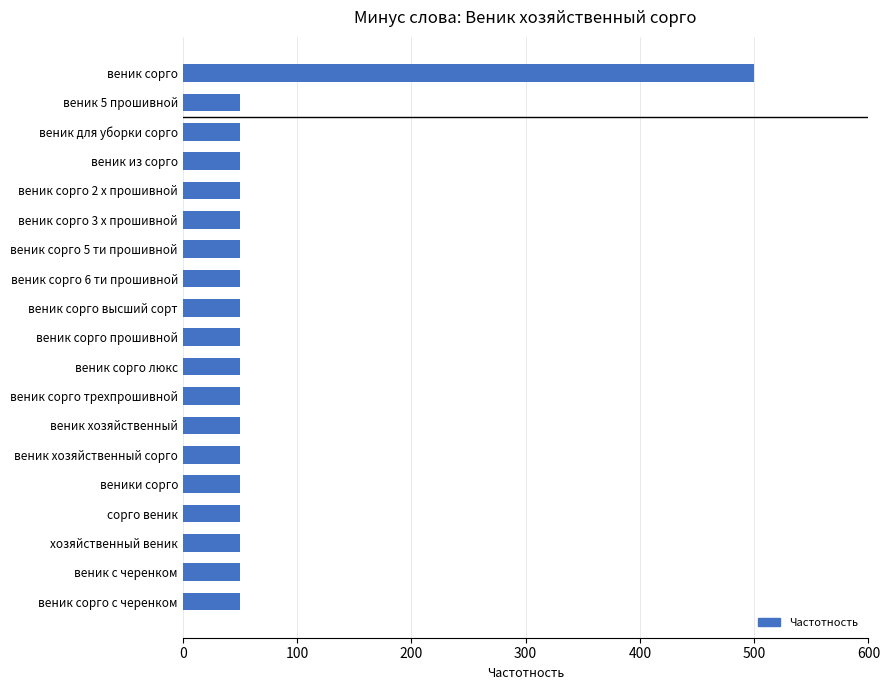

Approximately how many times larger is the value at веник сорго 6 ти прошивной compared to веник из сорго?

1.0